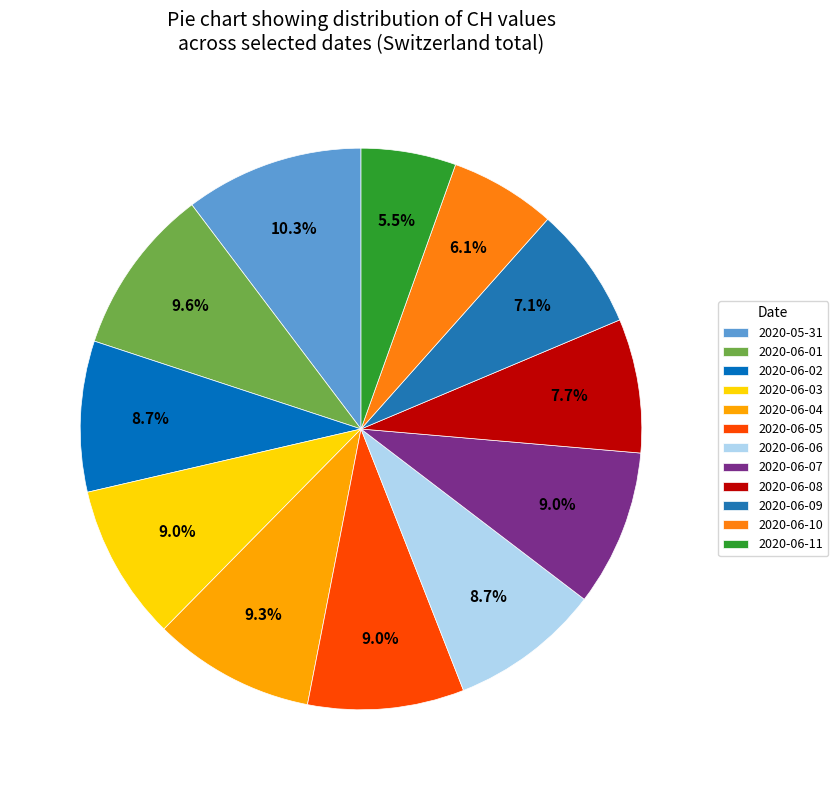

Is 2020-06-01 the majority of the pie?

No